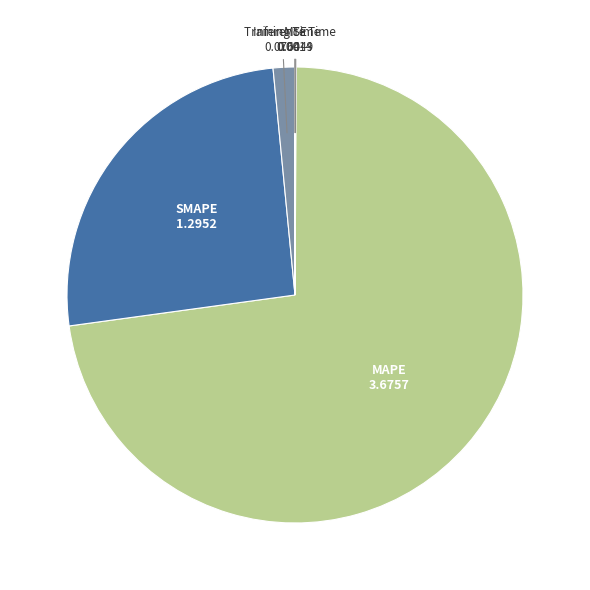

Which category has the biggest portion of the pie?

MAPE